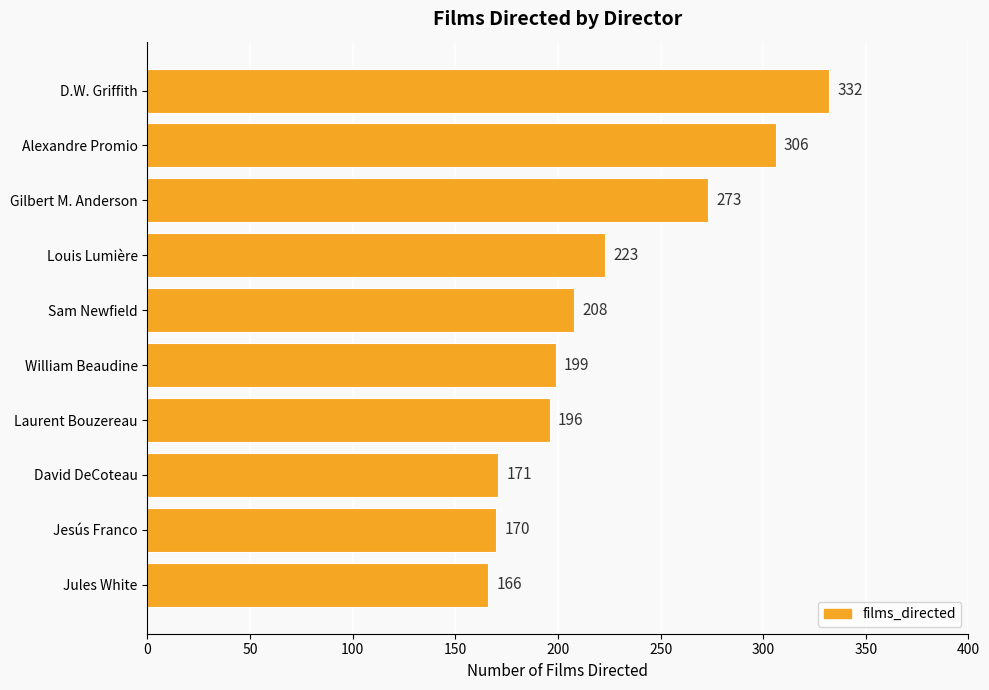

What is the difference between the maximum and minimum values?

166